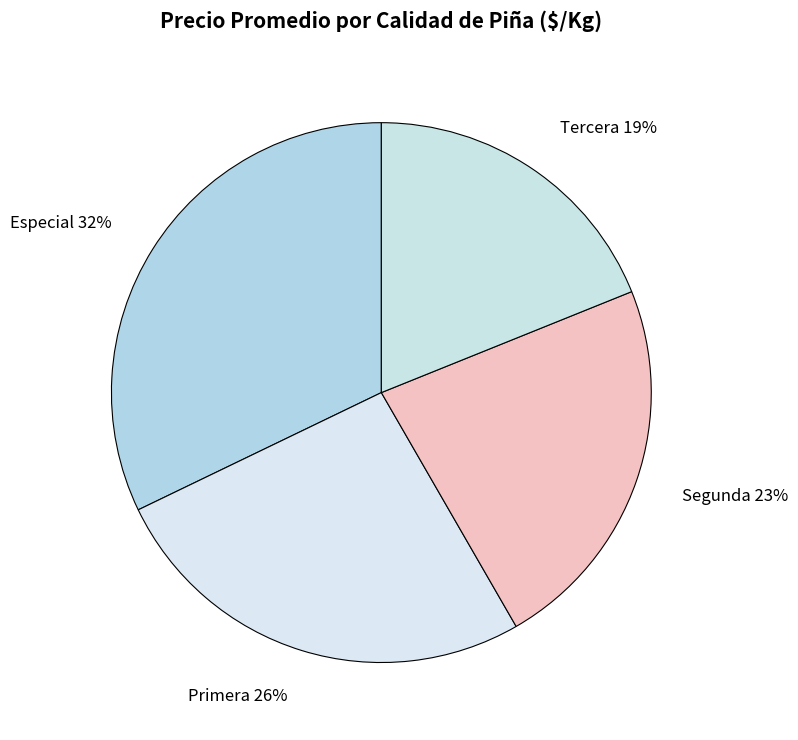

Does Tercera account for over 50% of the chart?

No